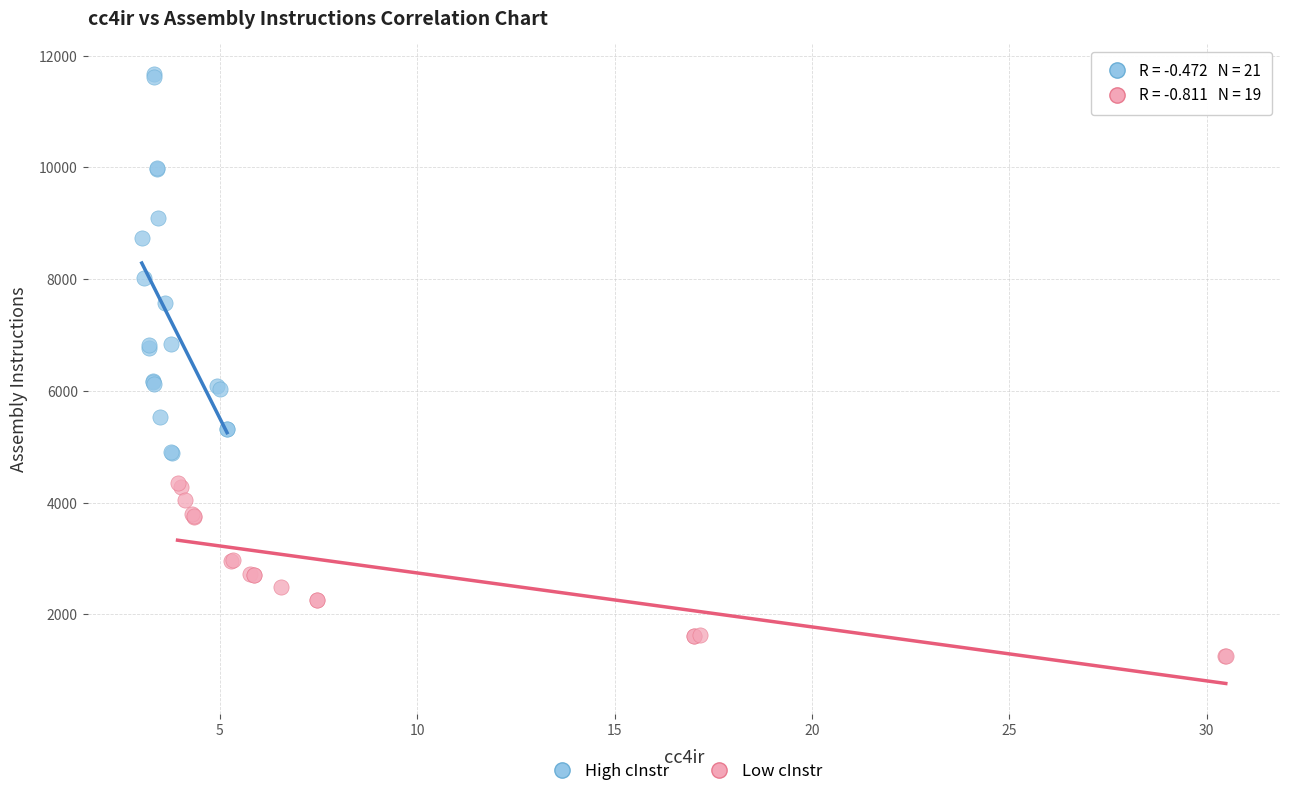

Which series contains the lowest Y value?

Low cInstr